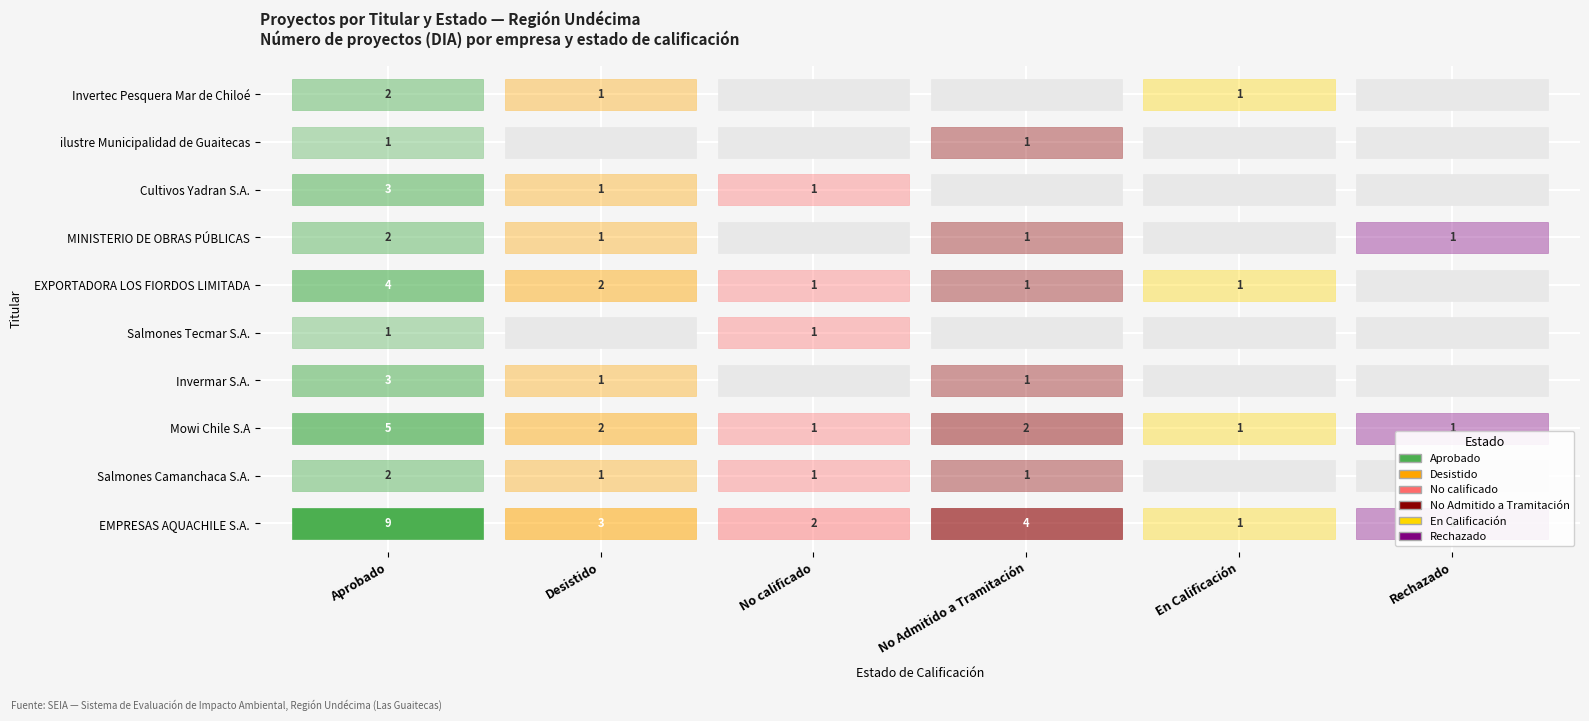

The Rechazado series shows 0 at Salmones Camanchaca S.A.. True or false?

True